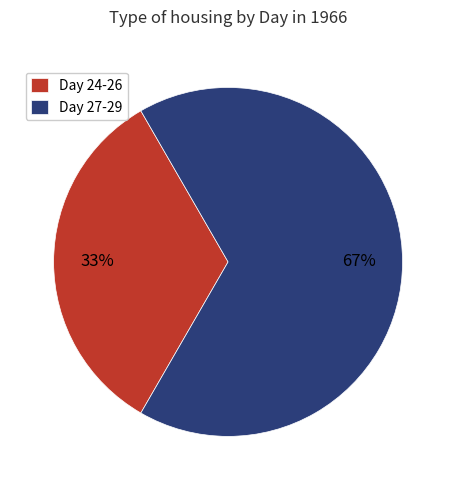

Combined, do Day 27-29 and Day 24-26 account for over 50%?

Yes